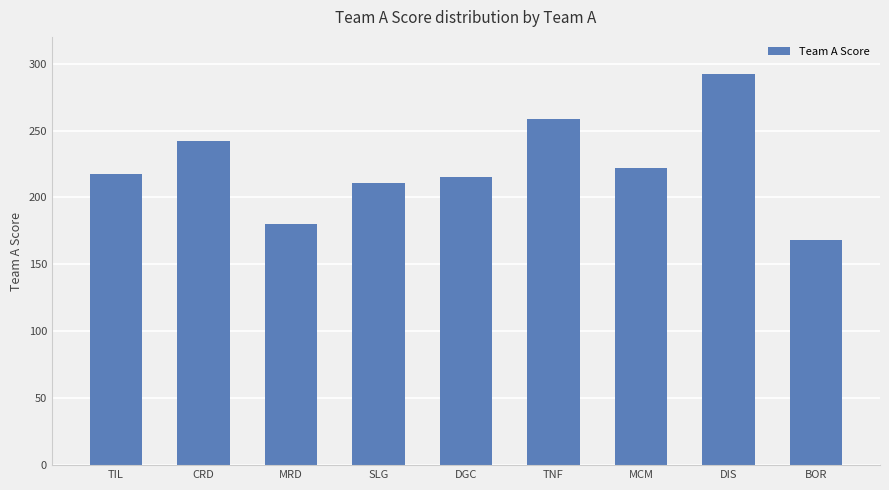

What is the label of the 8th bar from the right?

CRD